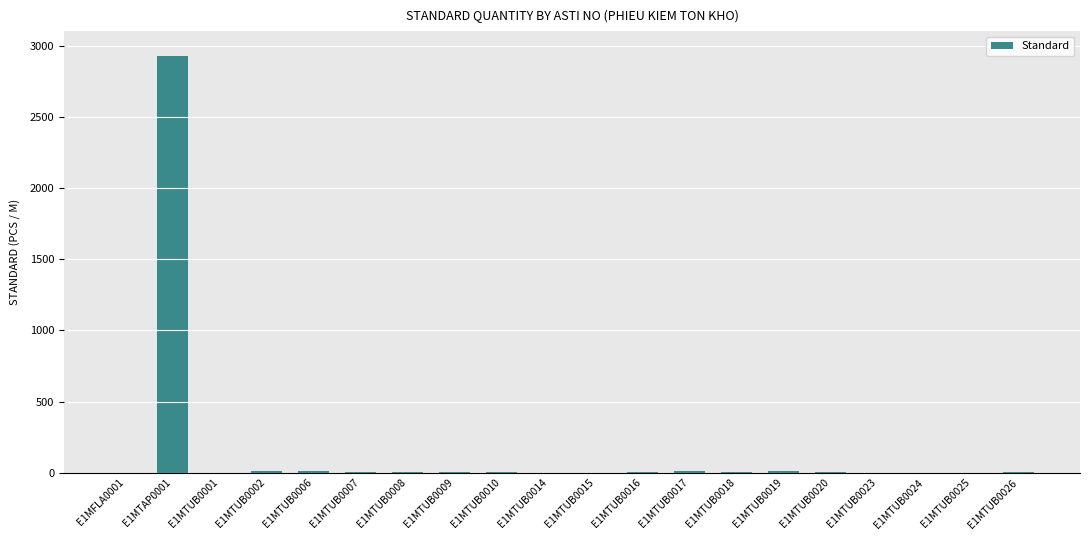

The value at E1MTUB0023 is 0. True or false?

True